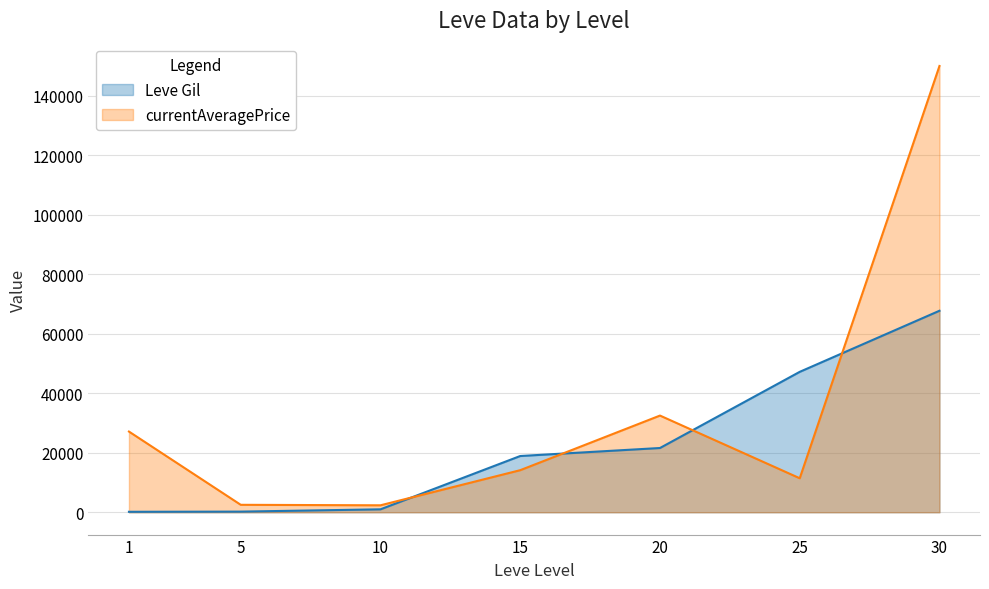

True or false: Leve Gil has more than 1 interior local peaks.

False